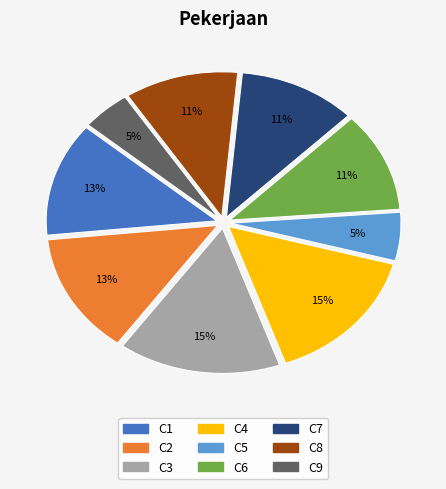

Is the sum of C3 and C2 greater than half?

No